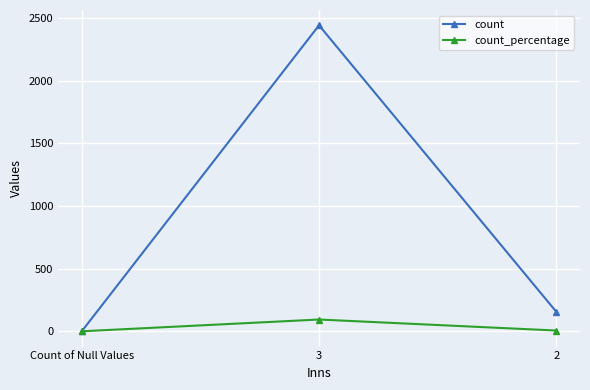

At which category is the sum across all series the highest?

3